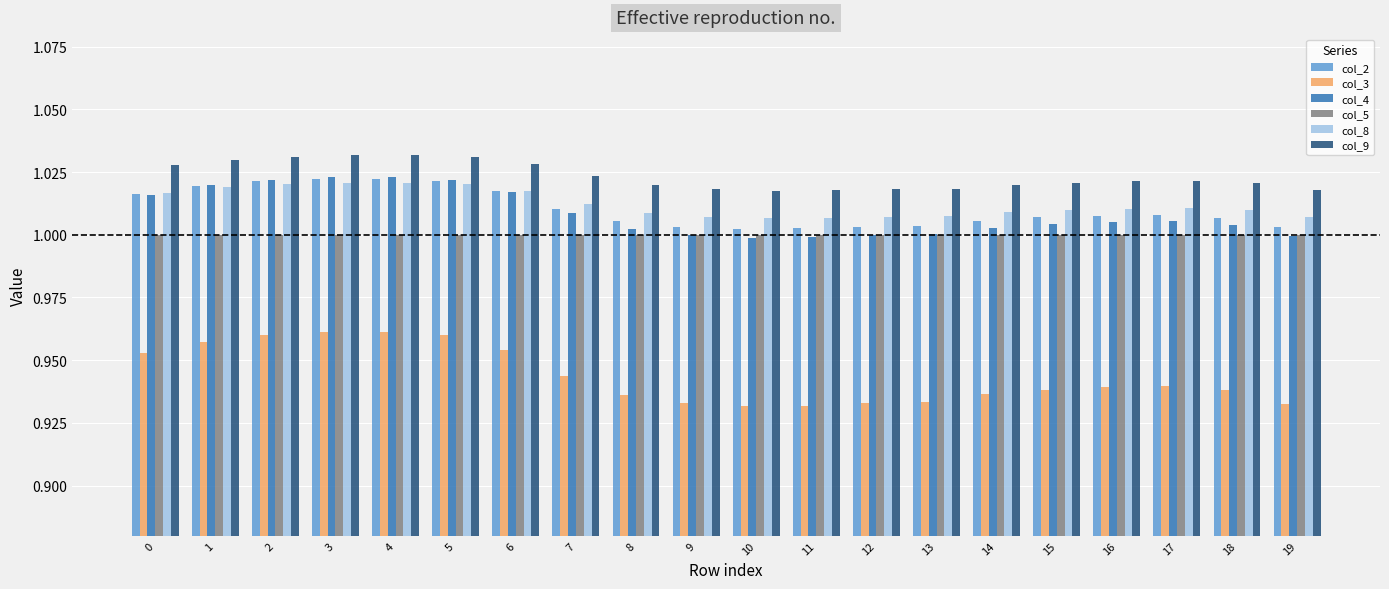

How many bars are there in each group?

6